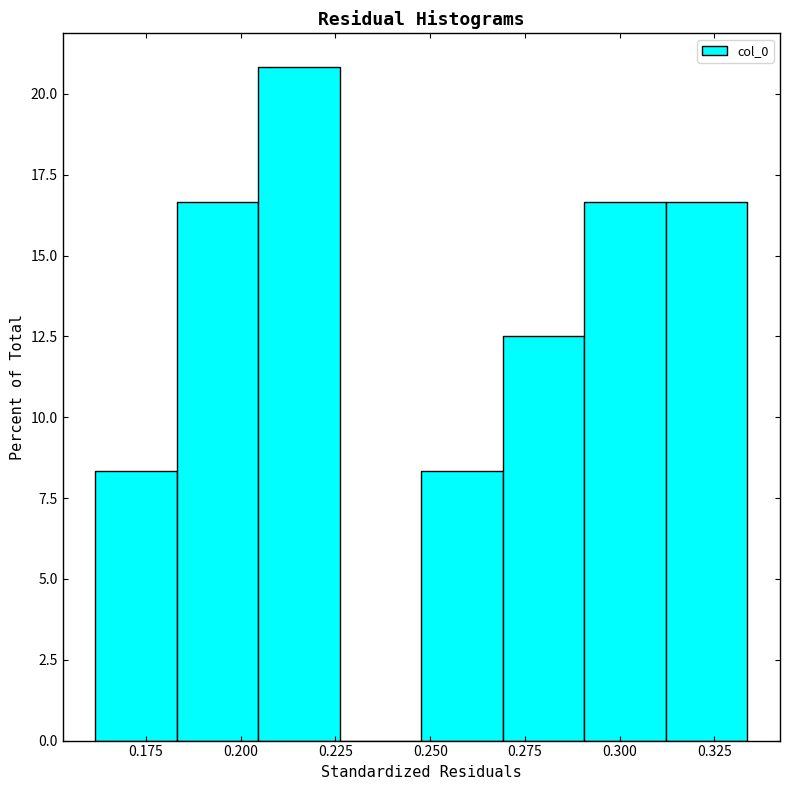

Over which range of the x-axis is the bar tallest?

0.205 to 0.225